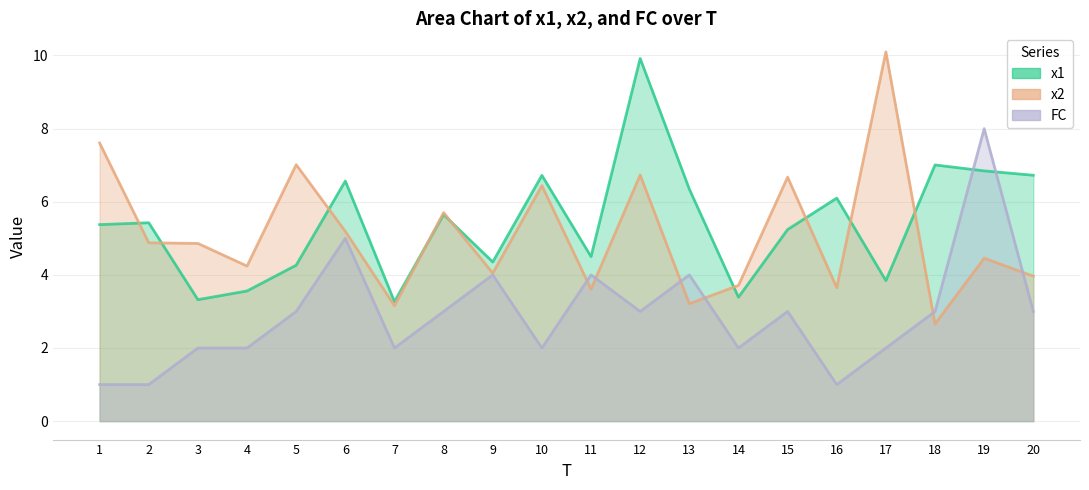

Where do x2 and x1 first cross each other?

1 and 2